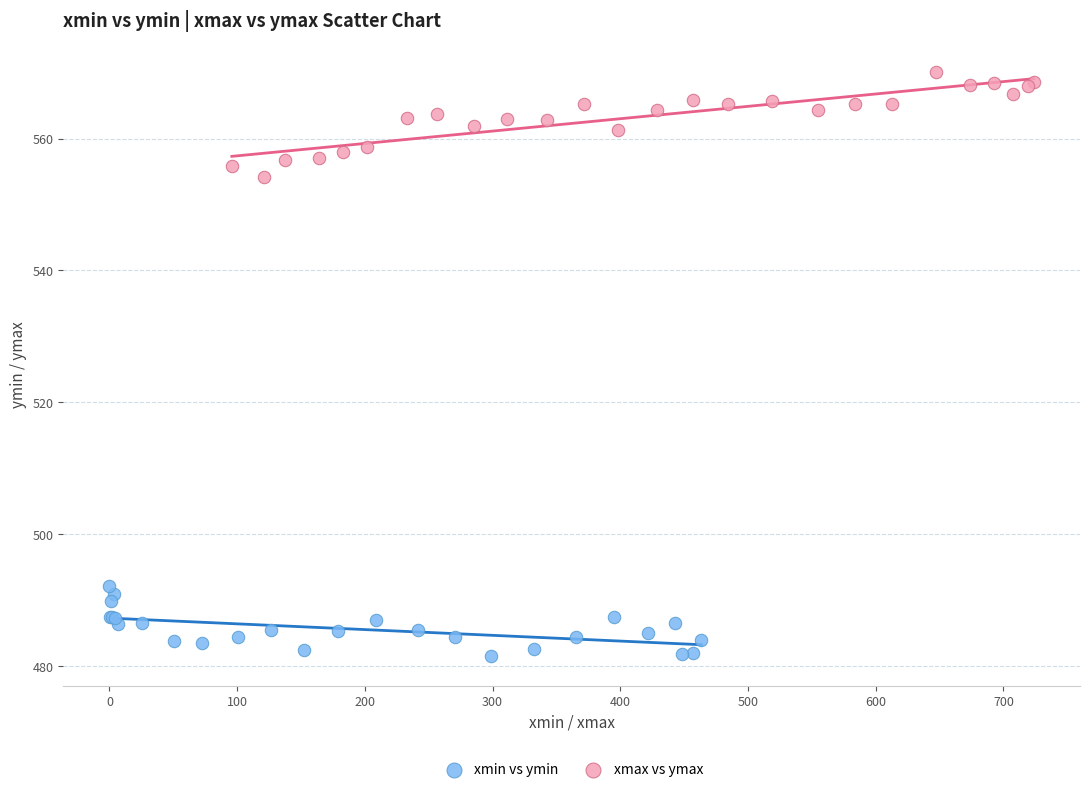

Which series reaches the maximum Y coordinate?

xmax vs ymax